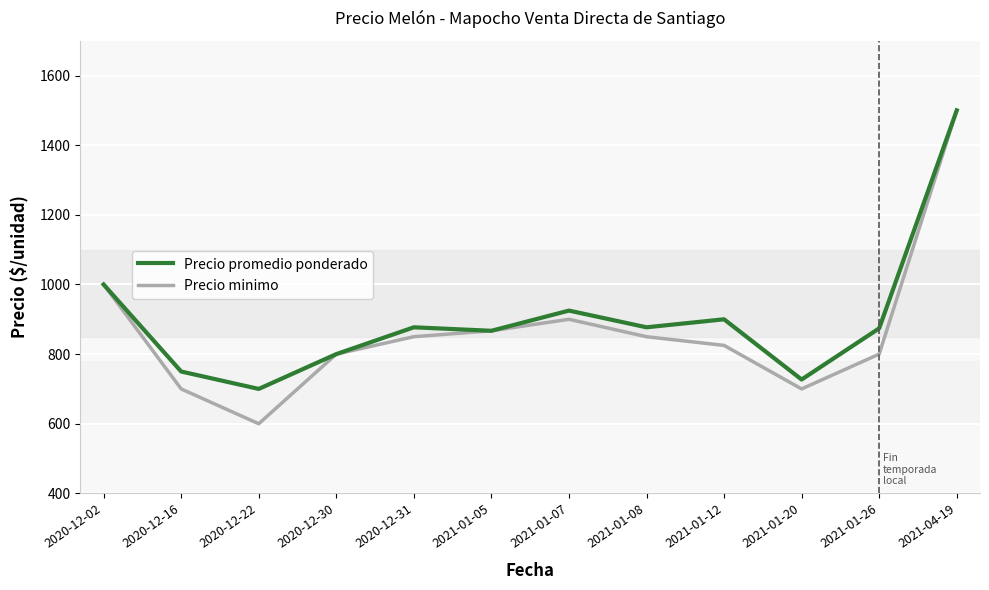

Where is Precio minimo nearest to the value 1050?

2020-12-02